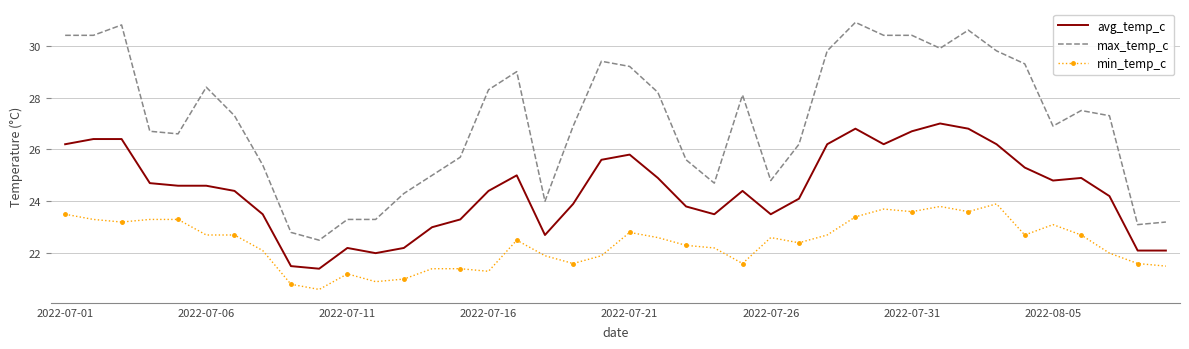

Which series has the widest spread of values?

max_temp_c